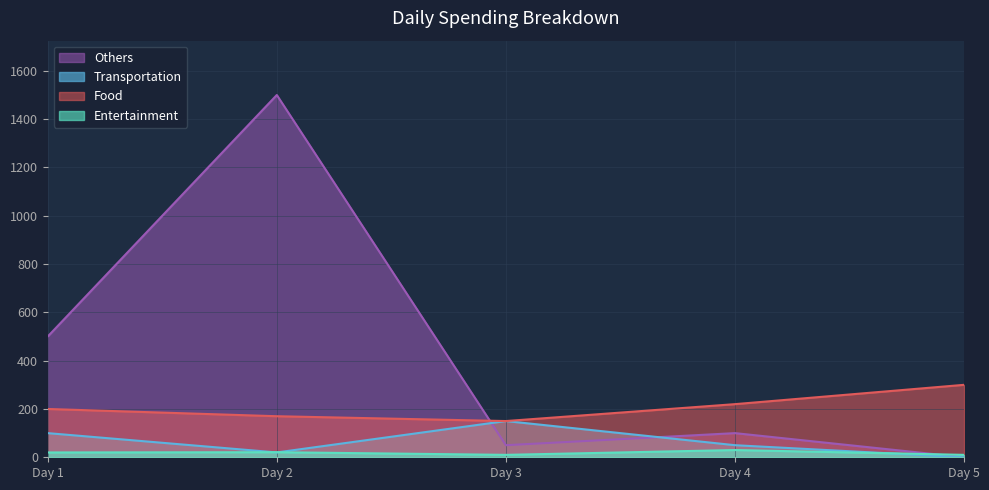

After their last crossing, which series has the higher values: Others or Transportation?

Others